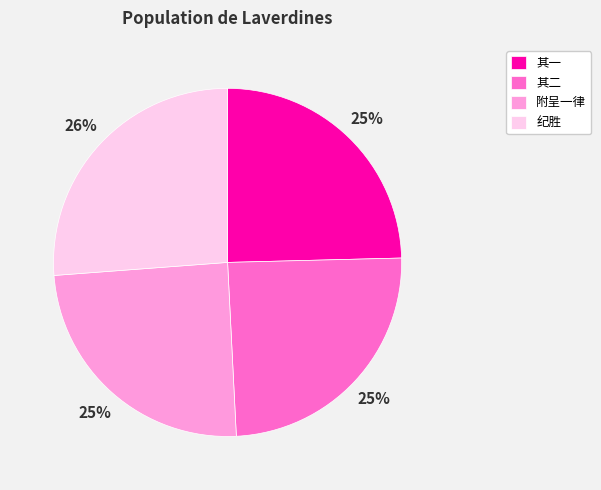

What is the largest slice in the pie chart?

纪胜